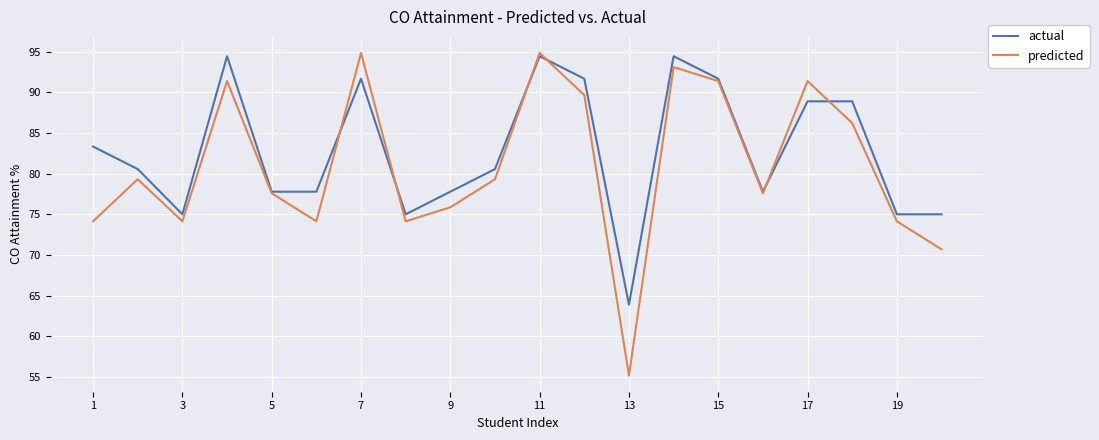

Which series has the widest spread of values?

predicted